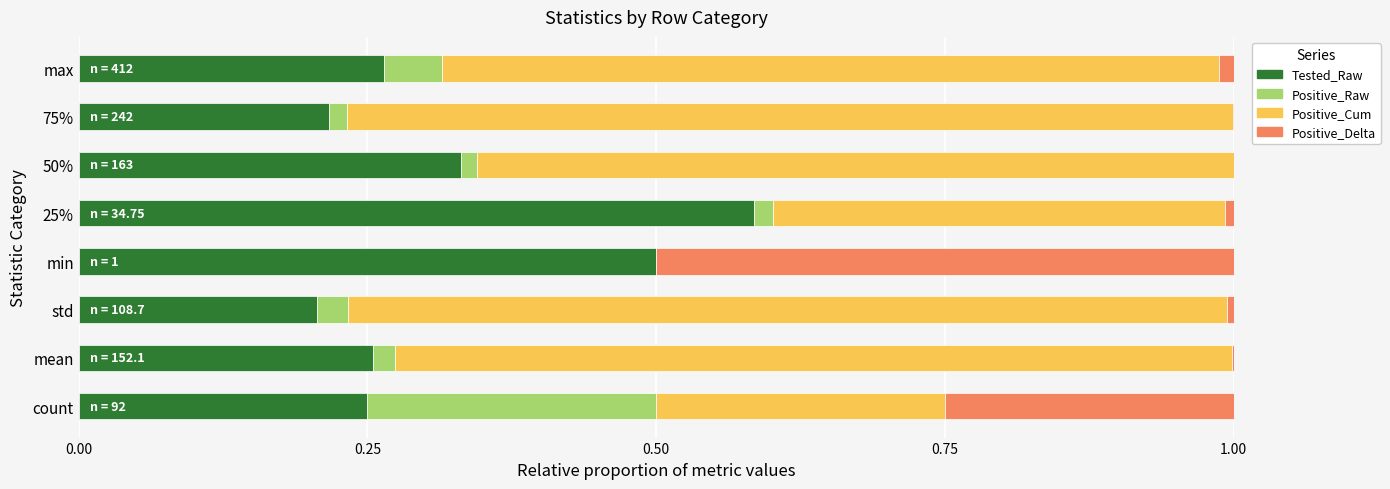

At which label does Tested_Raw reach its peak?

25%